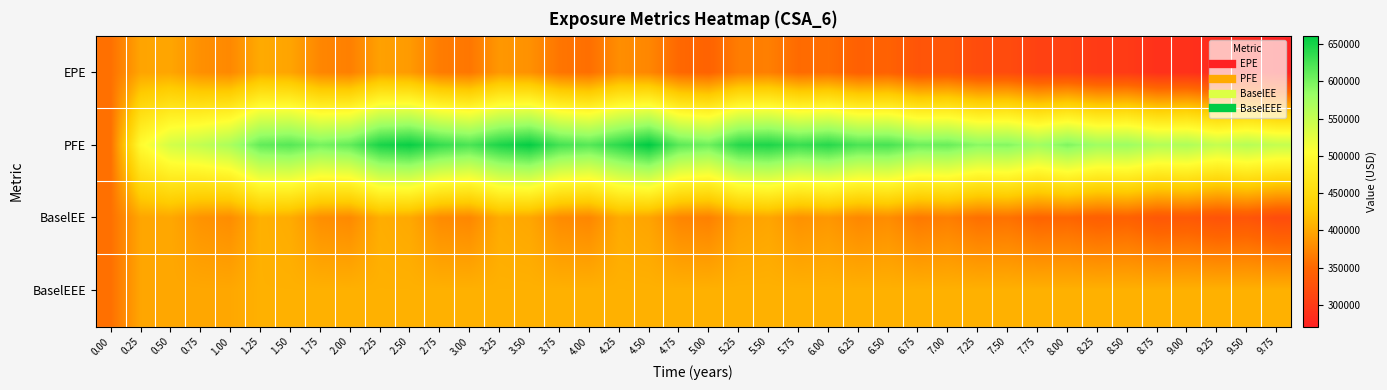

At which category does the chart reach its peak across all series?

4.50